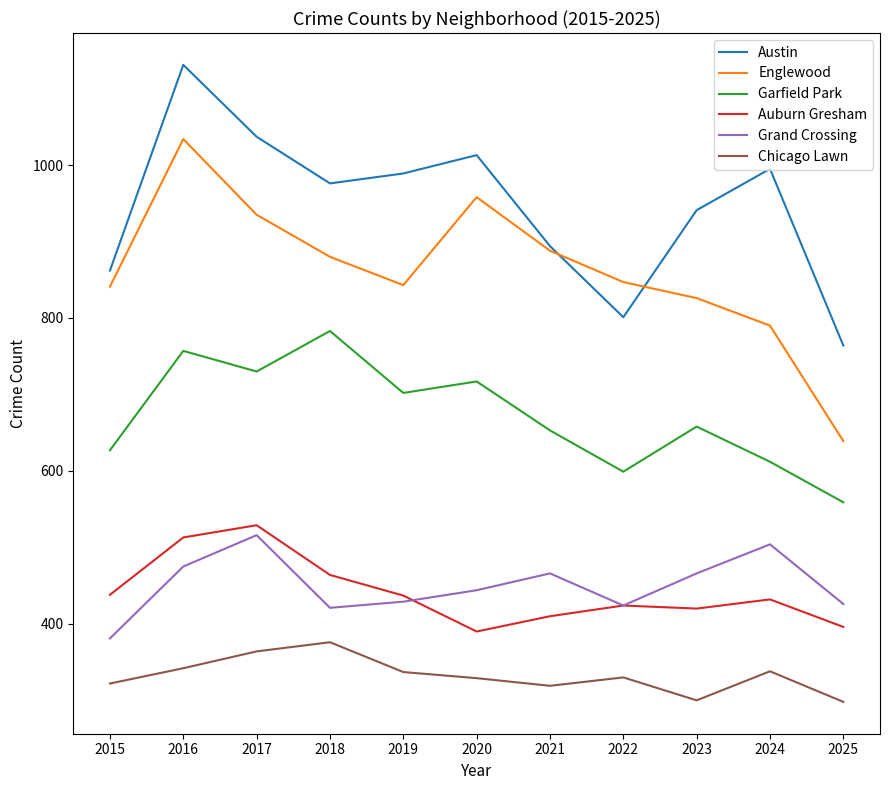

True or false: Garfield Park and Chicago Lawn cross at least once.

False